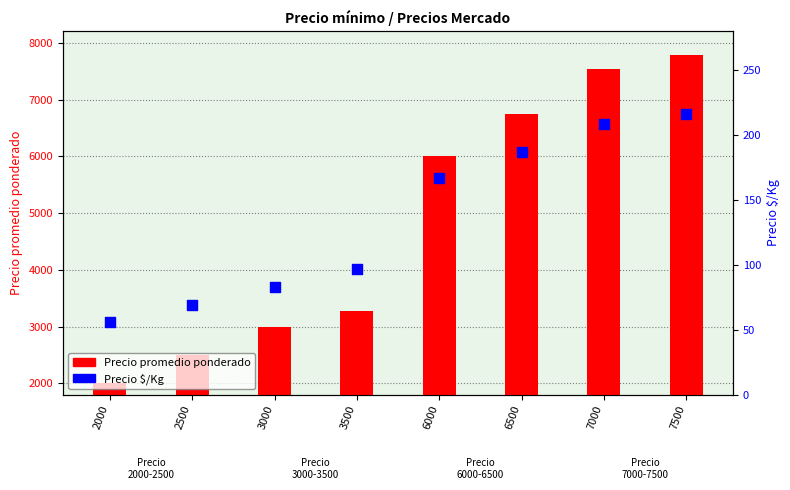

Approximately how many times larger is the value at 7500 compared to 6000?

1.3